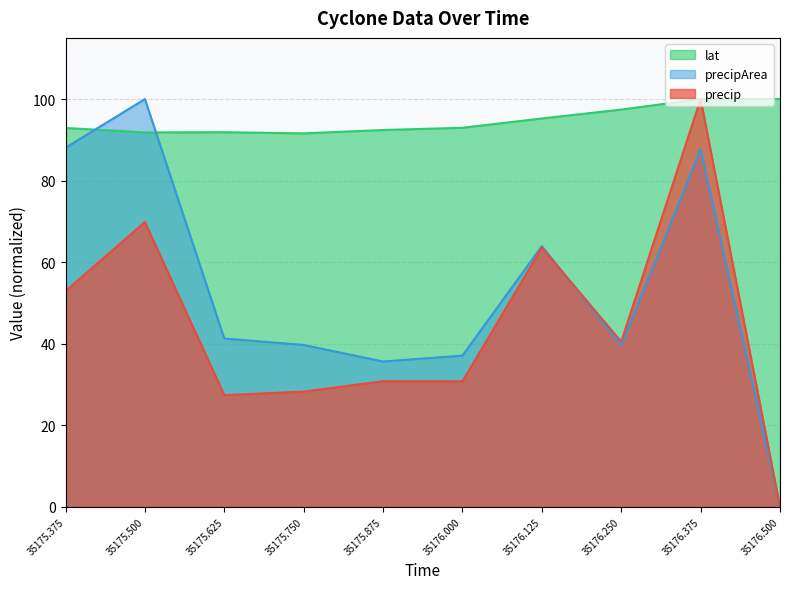

Reading left to right, what are all the values shown in this chart?

precip: 35175.375=52.9	35175.5=69.8	35175.625=27.4	35175.75=28.2	35175.875=30.8	35176.0=30.8	35176.125=63.6	35176.25=40.5	35176.375=100.0	35176.5=0.0
precipArea: 35175.375=88.1	35175.5=100.0	35175.625=41.3	35175.75=39.7	35175.875=35.6	35176.0=37.1	35176.125=63.9	35176.25=39.6	35176.375=87.6	35176.5=0.0
lat: 35175.375=92.9	35175.5=91.8	35175.625=91.9	35175.75=91.6	35175.875=92.4	35176.0=93.0	35176.125=95.2	35176.25=97.4	35176.375=100.0	35176.5=100.0